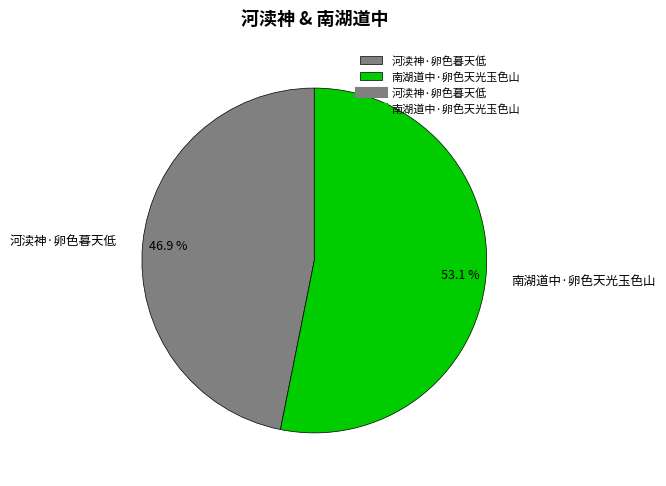

To the nearest percent, what is the difference between the 南湖道中·卵色天光玉色山 and 河渎神·卵色暮天低 slice percentages?

6%